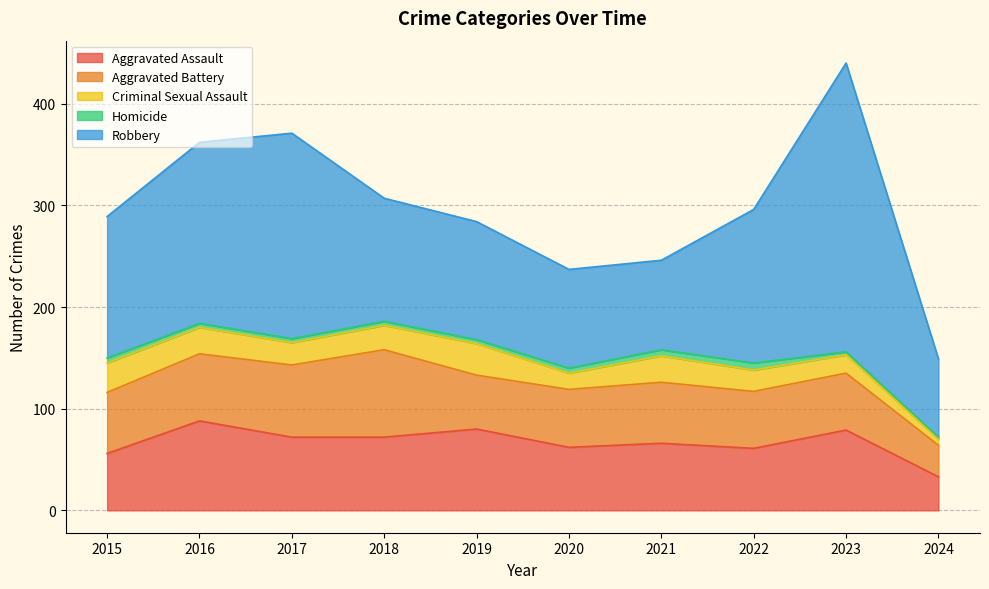

At which category does the chart reach its peak across all series?

2023